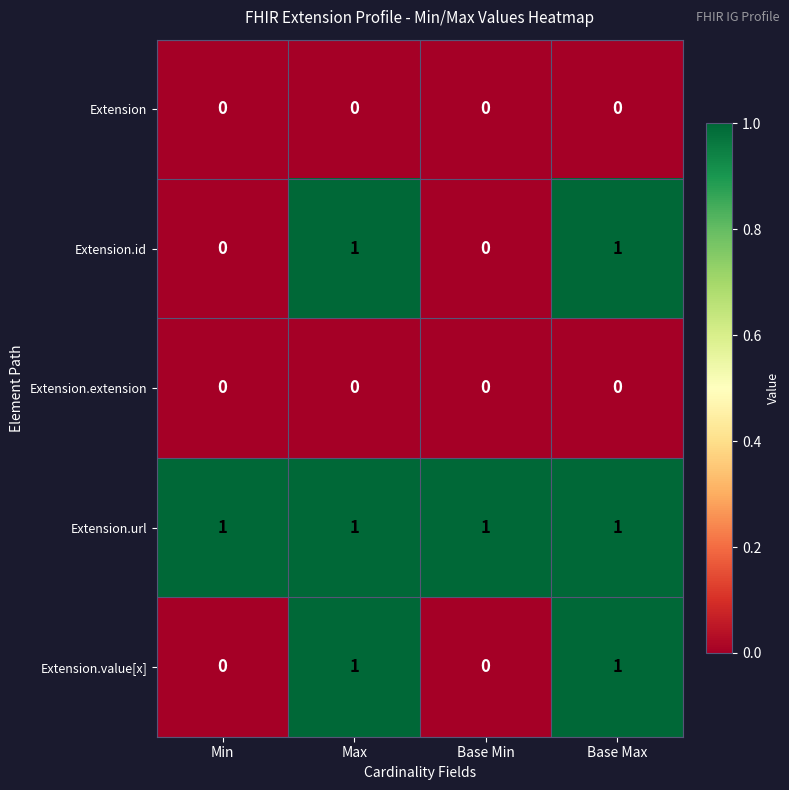

Count the Extension.id values in the range 0 to 1.

4